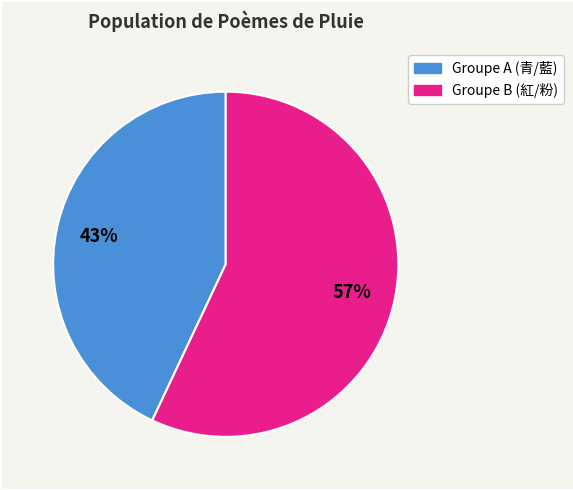

Does any single category account for the majority?

Yes